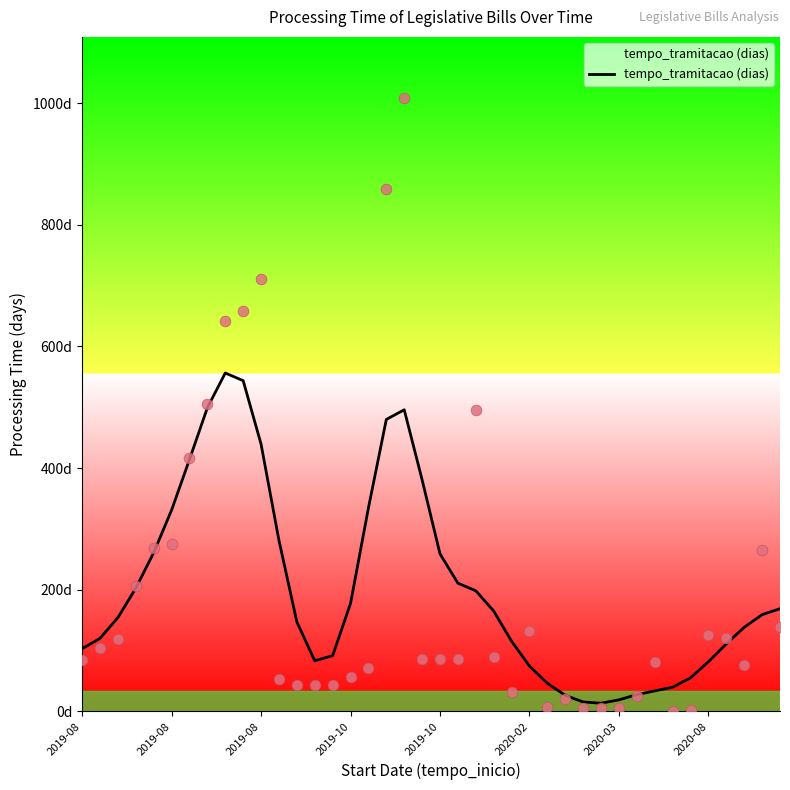

Which has a higher value, 28 or 2019-08?

2019-08